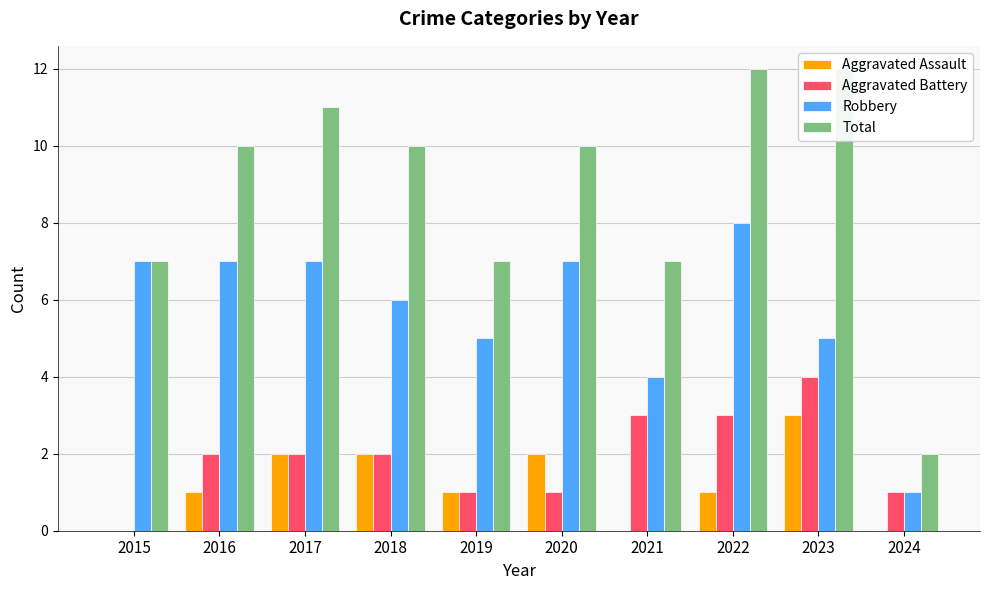

At which category is the sum across all series the highest?

2022